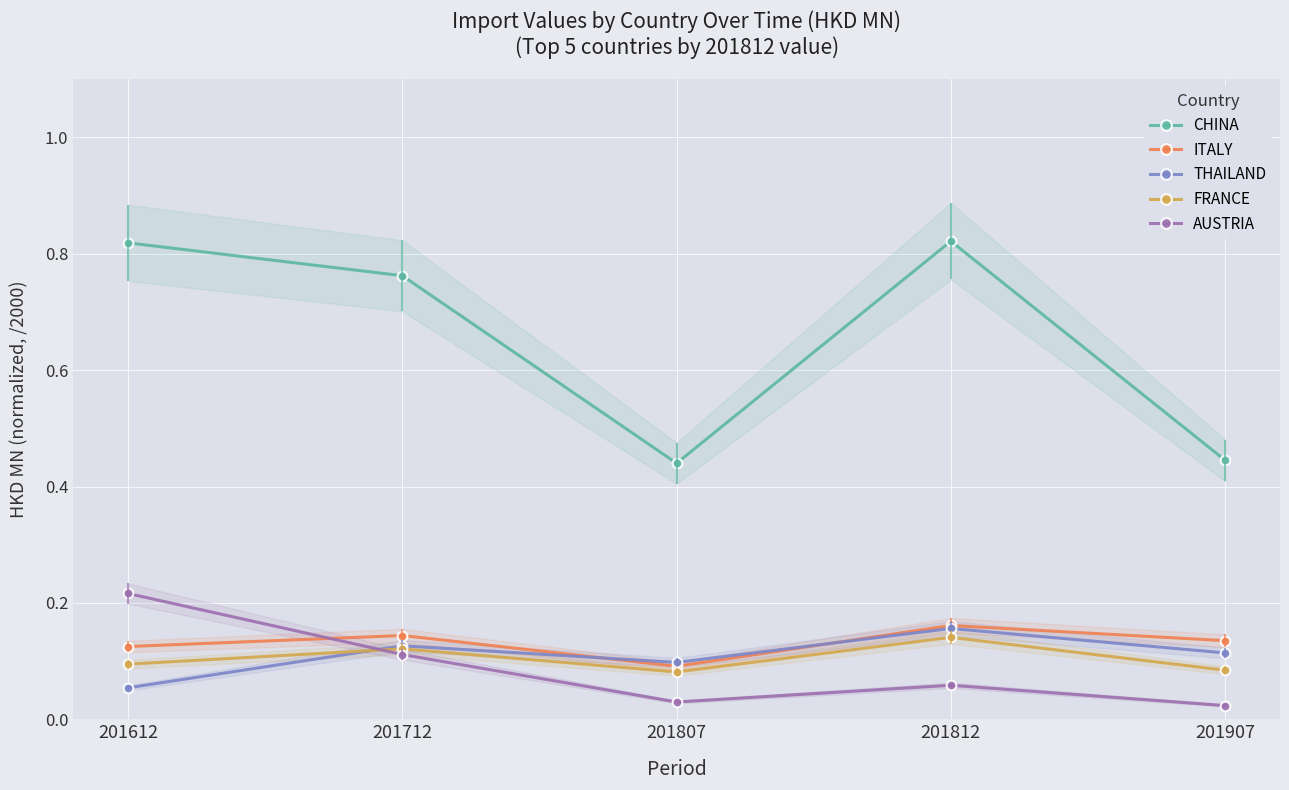

What are all the series names shown in the legend?

CHINA, ITALY, THAILAND, FRANCE, AUSTRIA